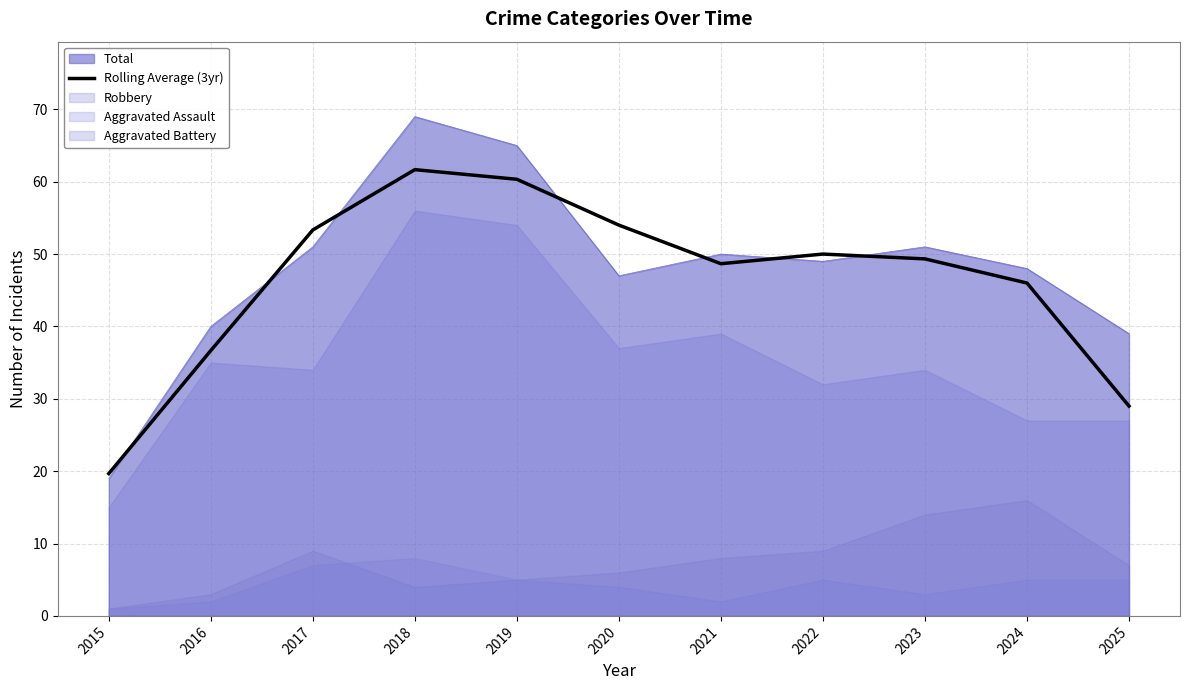

What is the sum of the values at 2024 and 2015?

65.7